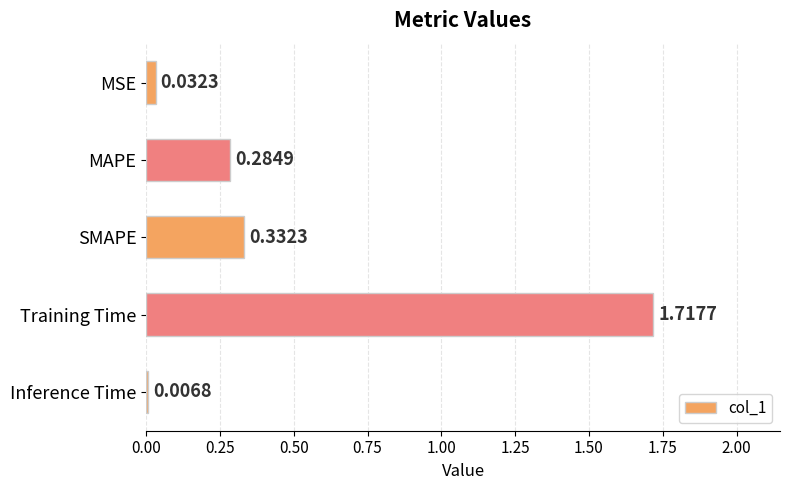

At which category does the chart reach its peak across all series?

Training Time